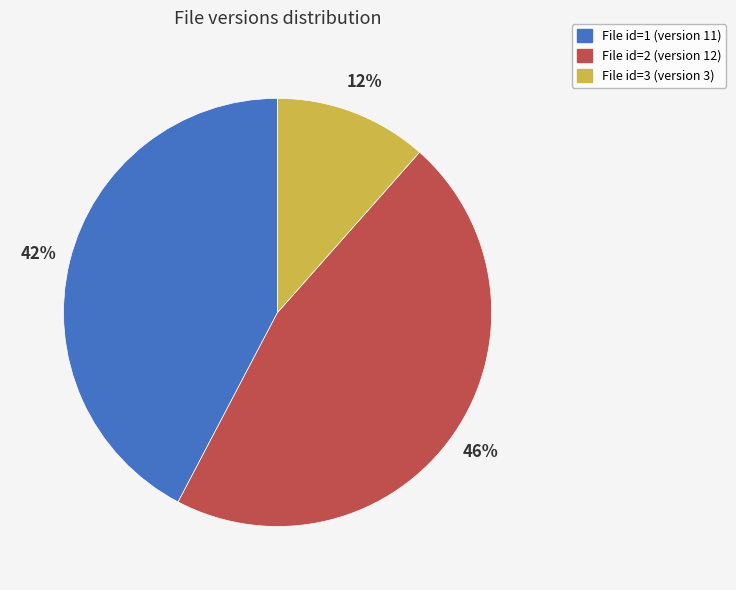

Is there any slice that represents more than half of the pie?

No